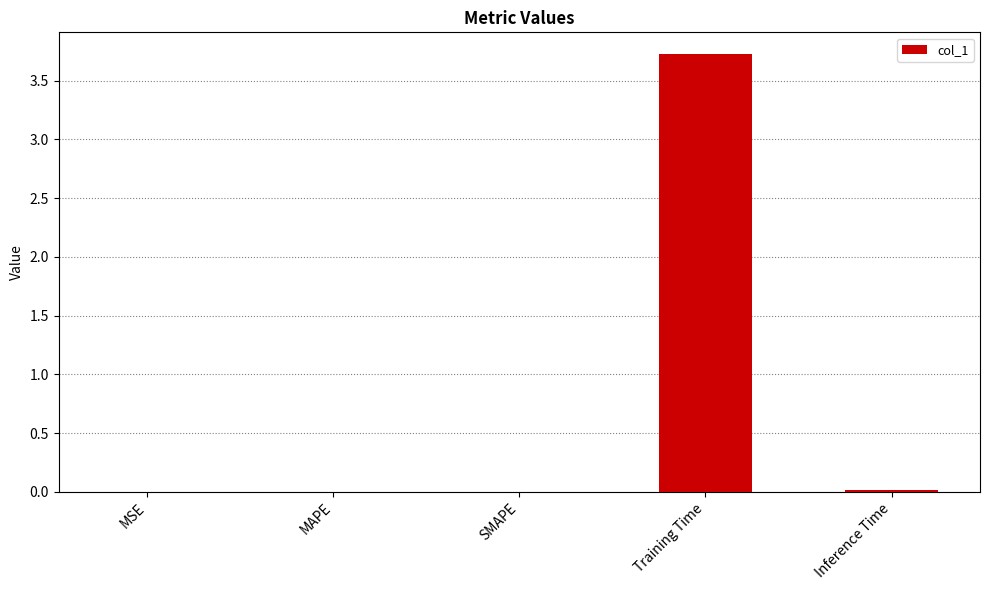

What is the average value?

0.7